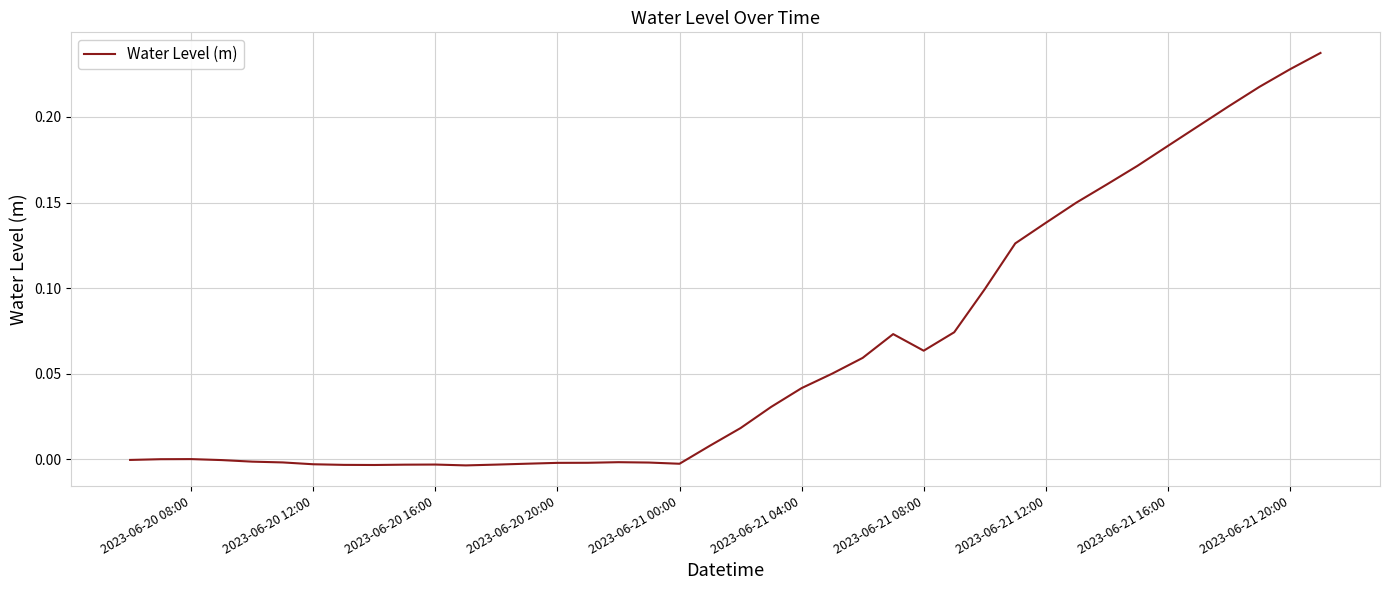

Does the chart display data point markers on the line(s)?

No